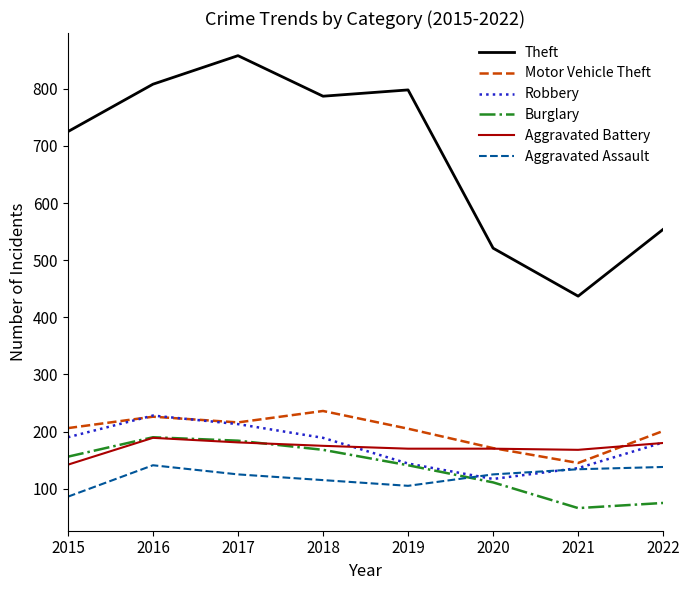

Which category has the lowest value across all series?

2021